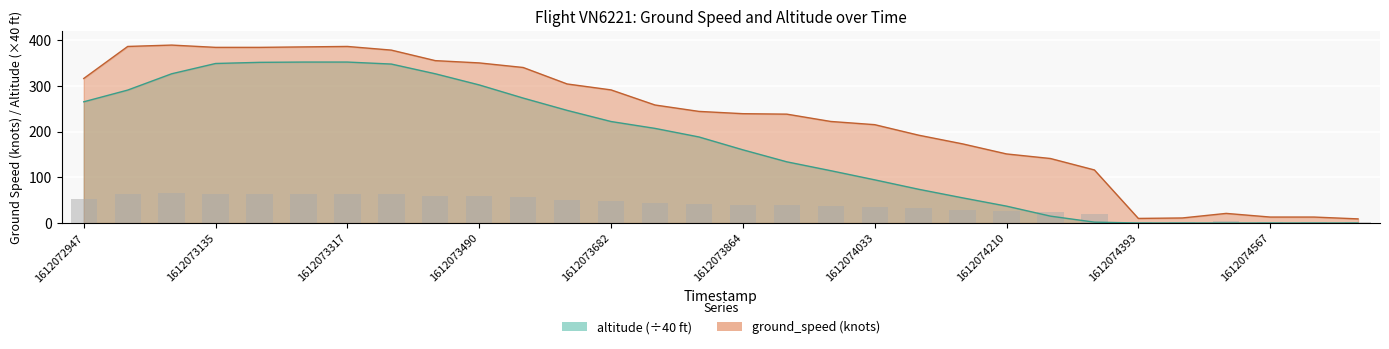

Reading left to right, list all the values displayed in this chart.

ground_speed: 316.0	386.0	389.0	384.0	384.0	385.0	386.0	378.0	355.0	350.0	340.0	304.0	291.0	258.0	244.0	239.0	238.0	222.0	215.0	192.0	173.0	151.0	141.0	116.0	10.0	11.0	21.0	13.0	13.0	9.0
altitude: 265.0	290.6	326.2	348.8	351.2	351.9	351.9	347.5	326.2	301.9	273.1	246.2	221.9	206.9	188.1	160.0	133.8	114.4	94.4	73.8	55.0	36.9	15.0	1.9	0.0	0.0	0.0	0.0	0.0	0.0